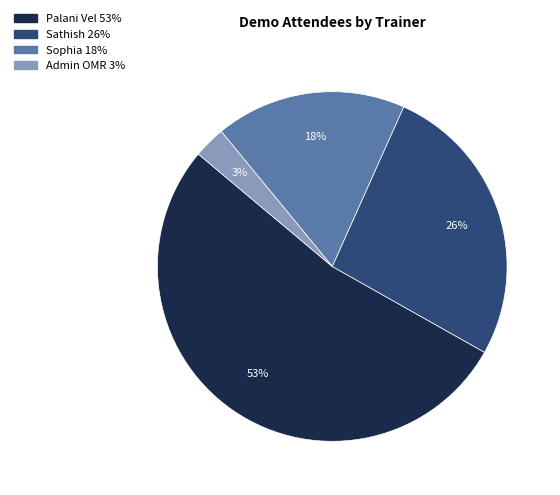

Which category has the biggest portion of the pie?

Palani Vel